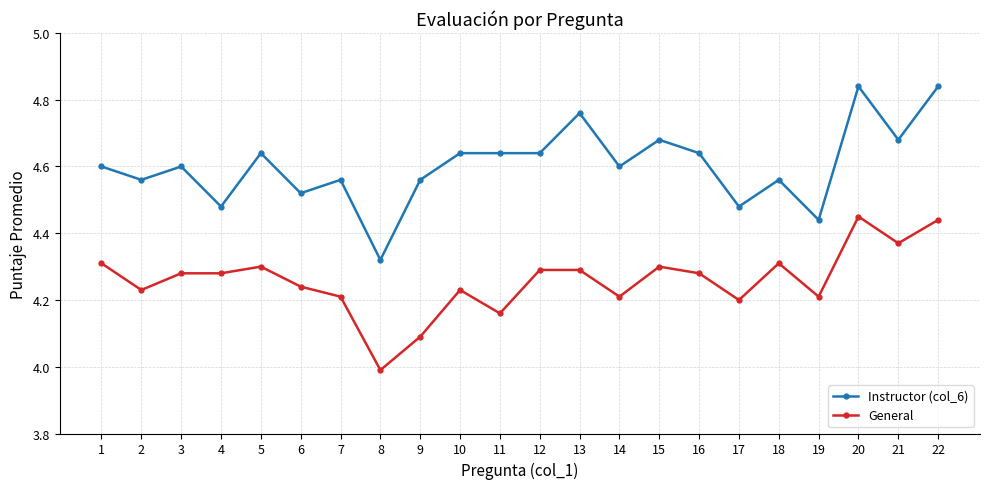

At which category does Instructor (col_6) reach its first local peak?

3